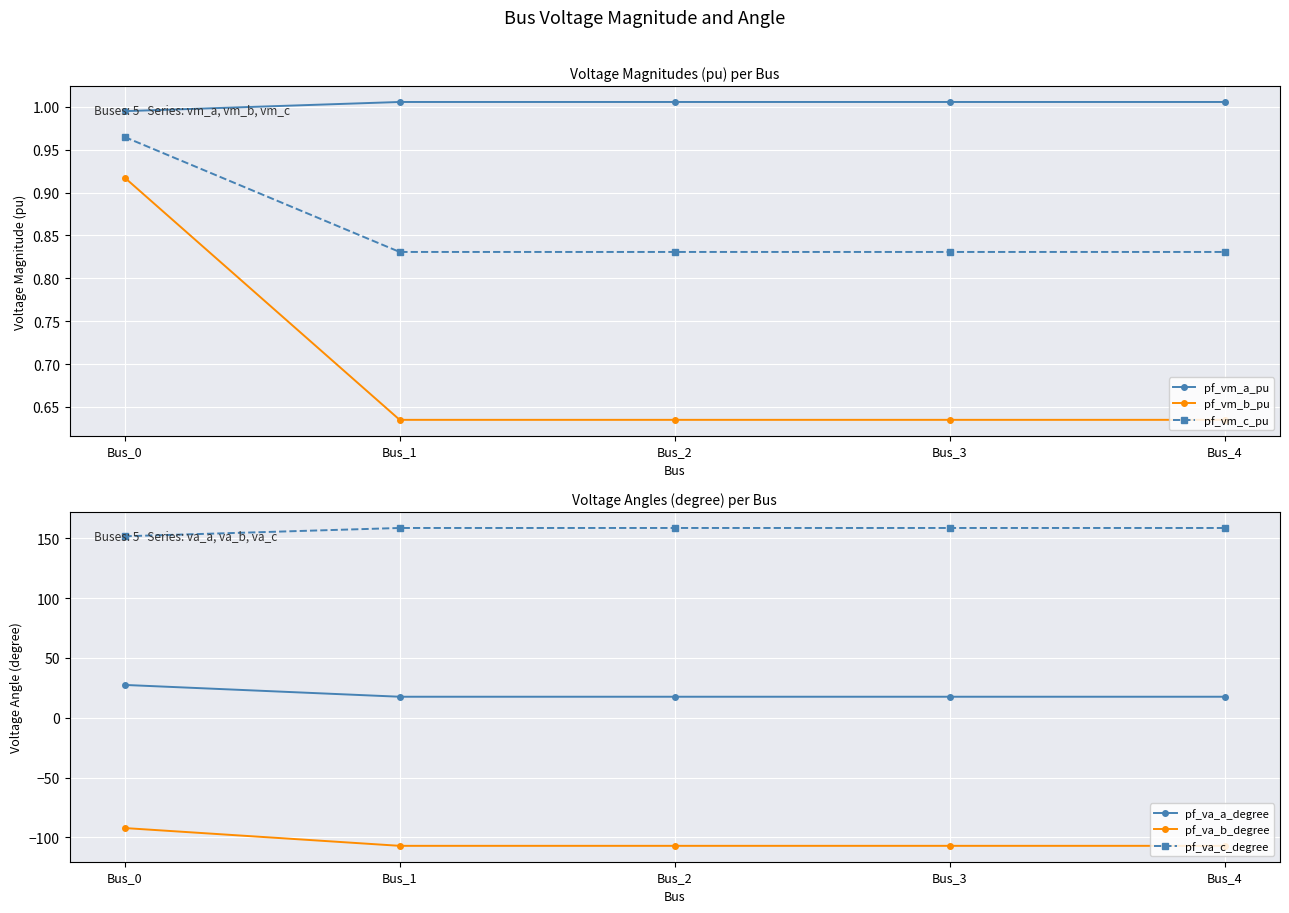

Is it true that pf_vm_a_pu equals 0.6 at Bus_1?

False